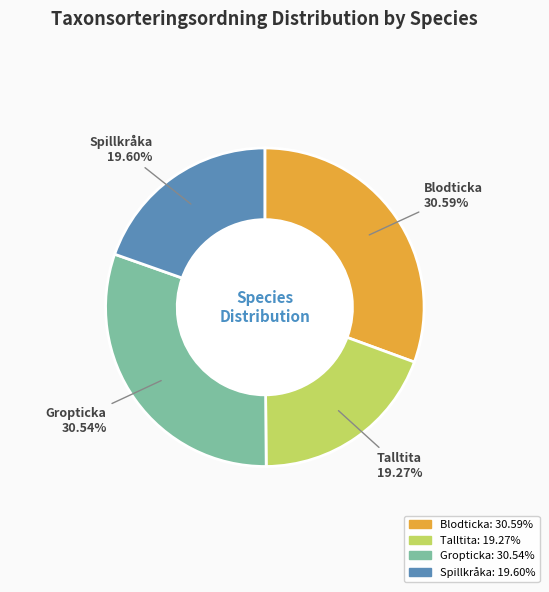

Does any single category account for the majority?

No